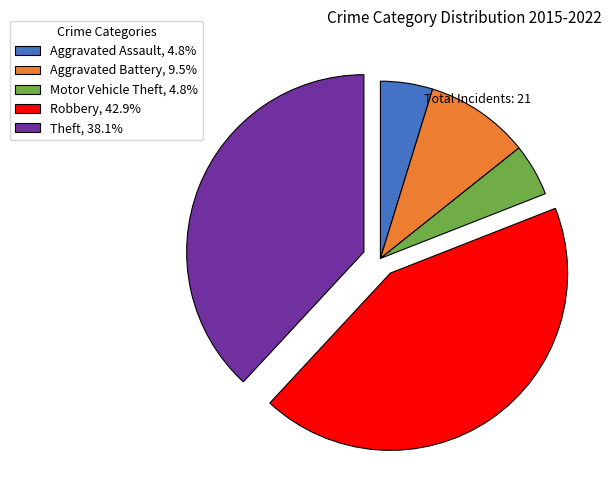

Which slice is the largest?

Robbery